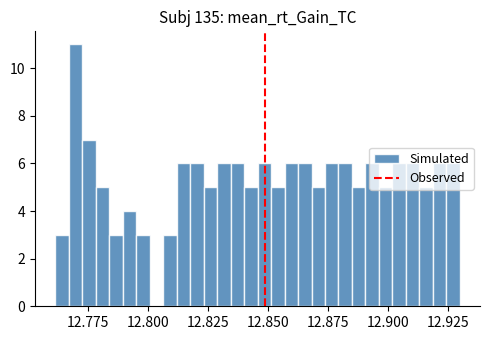

Read against the x-axis, roughly where is the centre of the tallest bar?

12.770